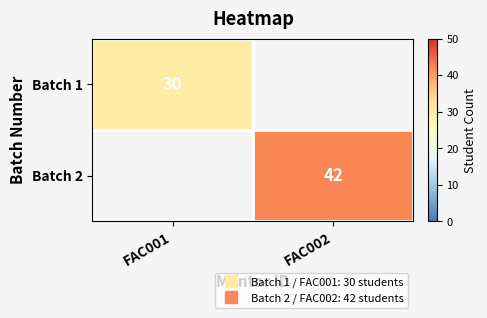

Count the number of categories in the chart.

2